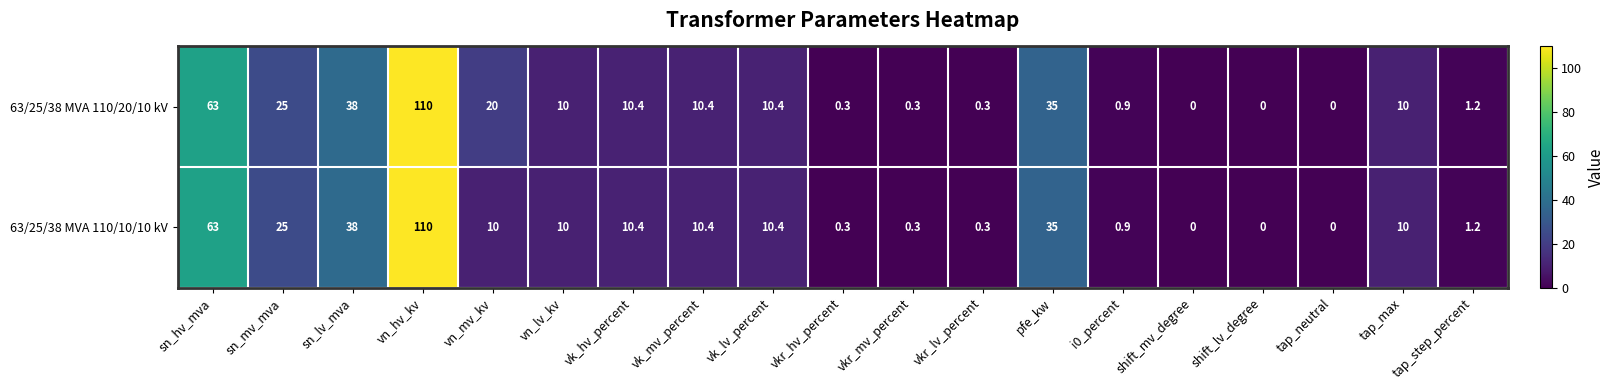

Where does the 63/25/38 MVA 110/10/10 kV series first go above 10?

sn_hv_mva